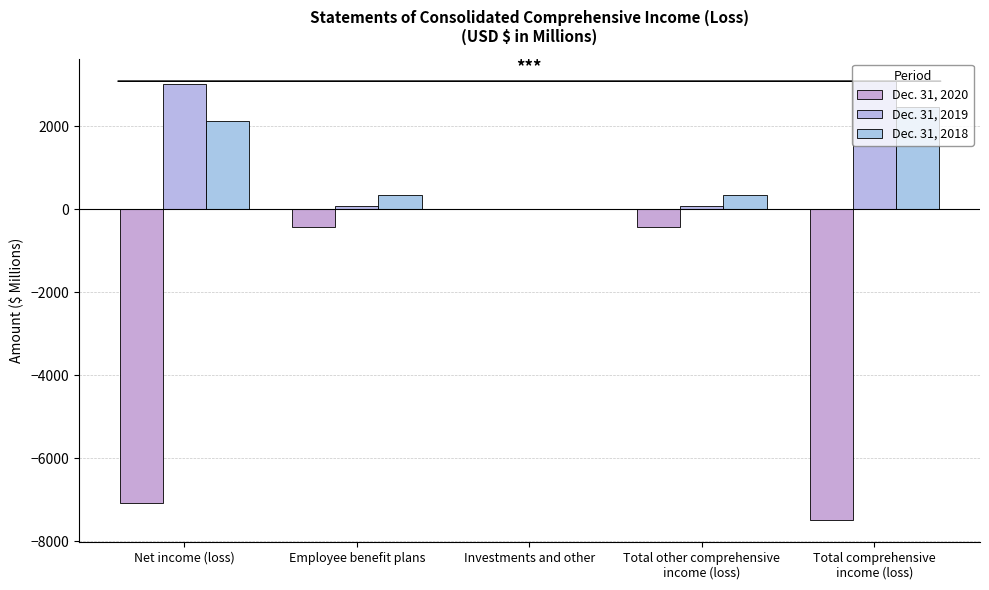

What is the maximum value for Dec. 31, 2019?

3094